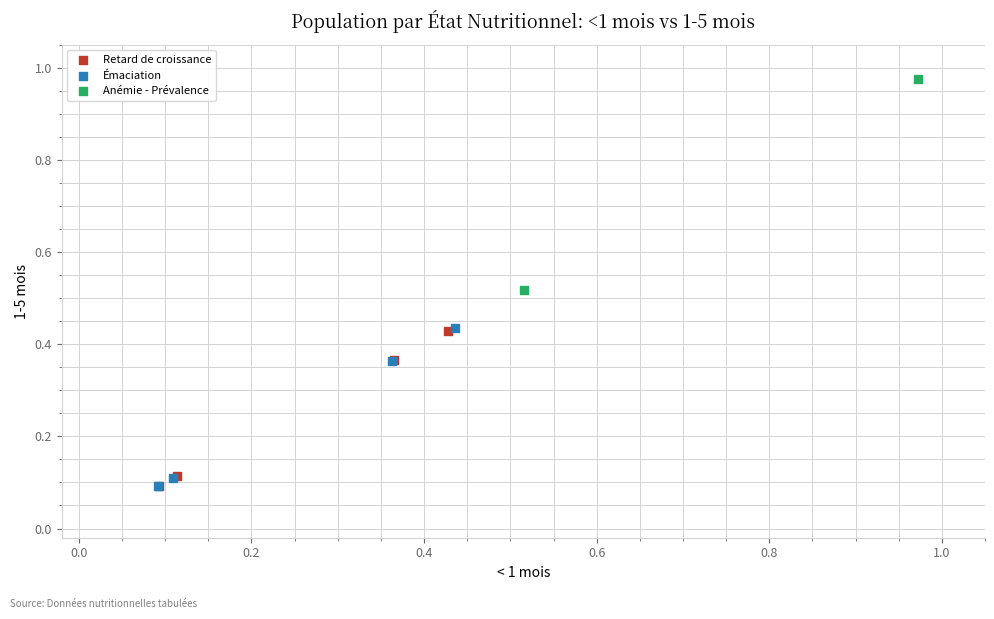

Which series has the largest Y range (max minus min)?

Anémie - Prévalence